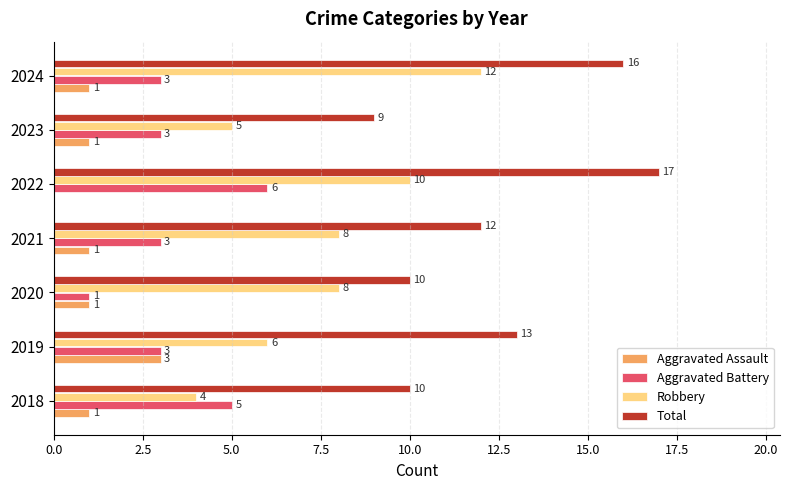

What is the sum of all Total values?

87